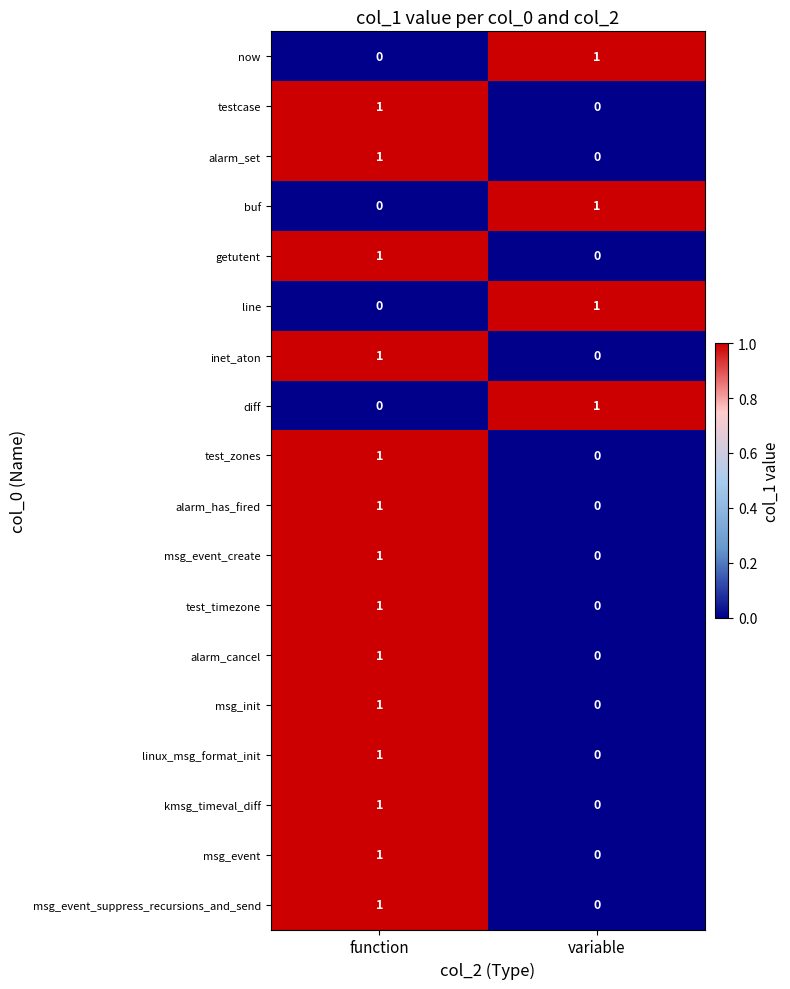

True or false: getutent has a value of 1 at function.

True